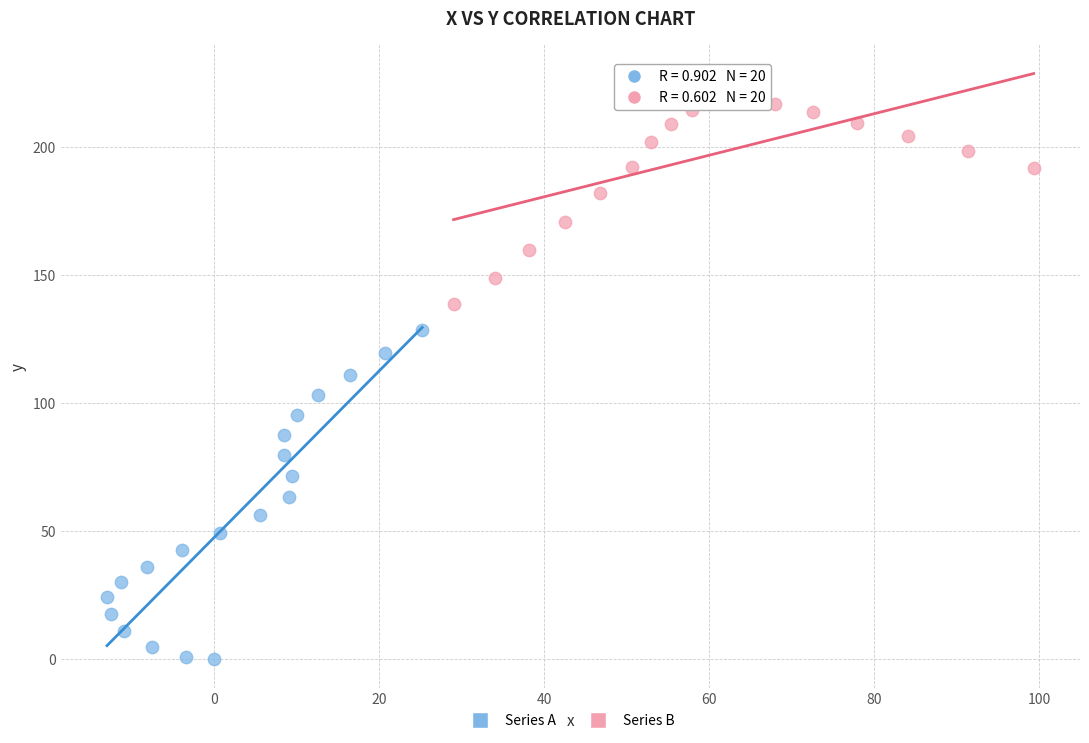

Which series contains the lowest Y value?

Series A